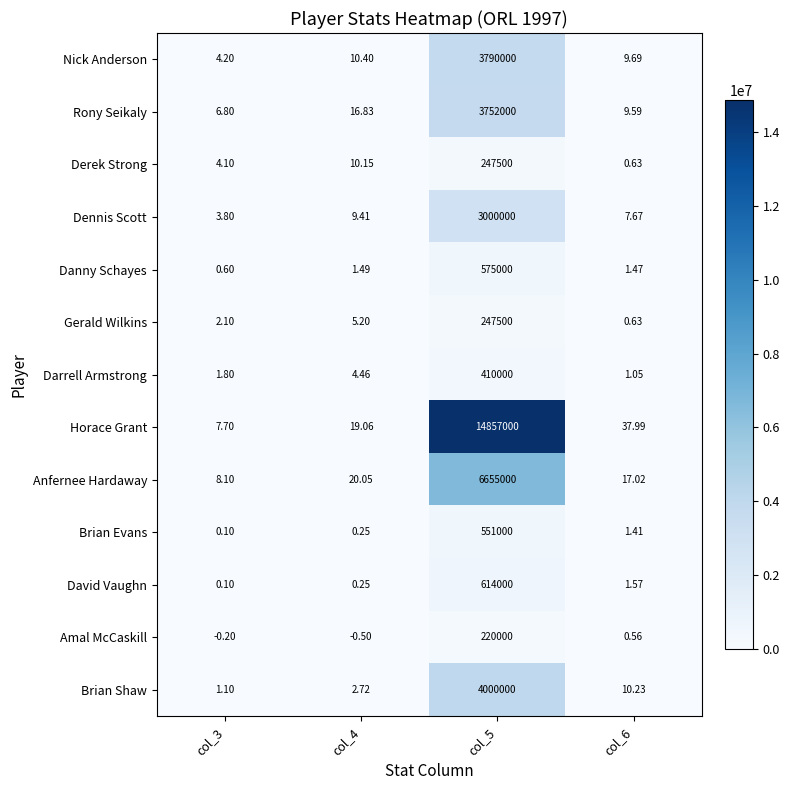

Which series changed the most between col_3 and col_5?

Horace Grant